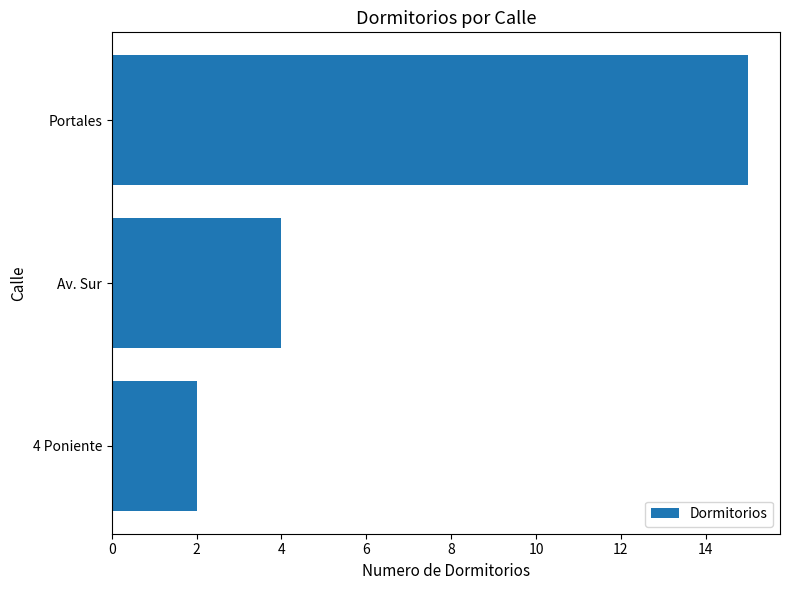

What is the minimum value shown in the chart?

2